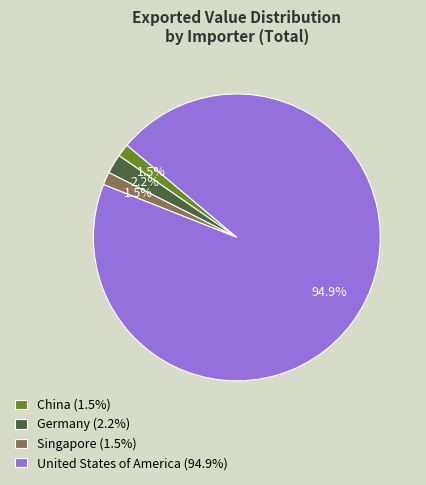

Which slice is the largest?

United States of America (94.9%)